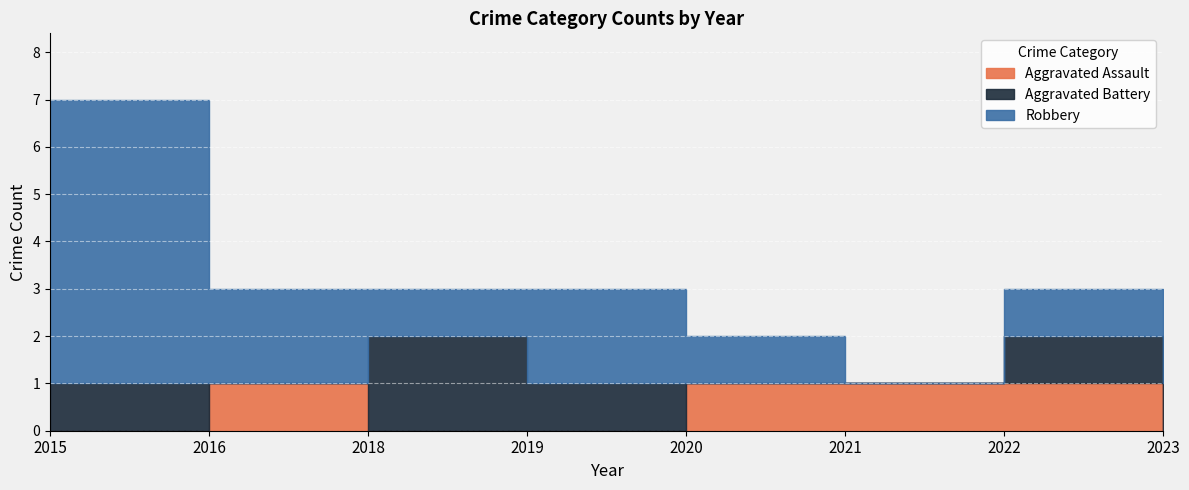

At which label does Aggravated Battery reach its peak?

2018